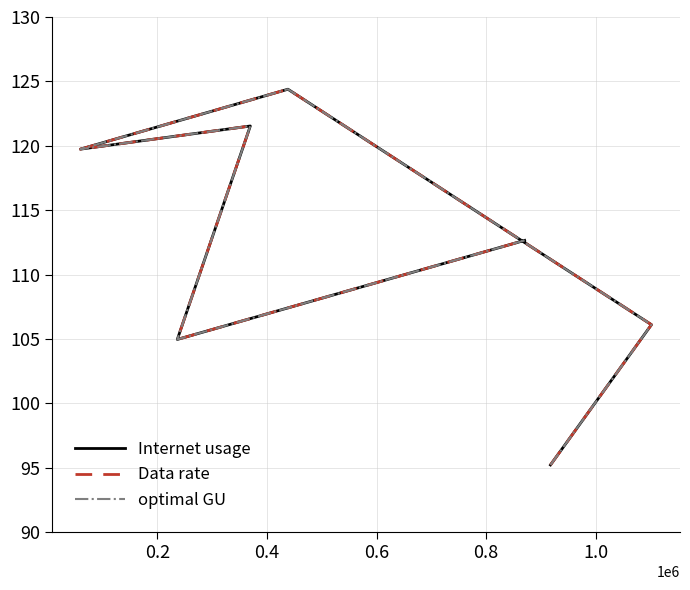

What is the label of the 3rd point from the right?

0.8